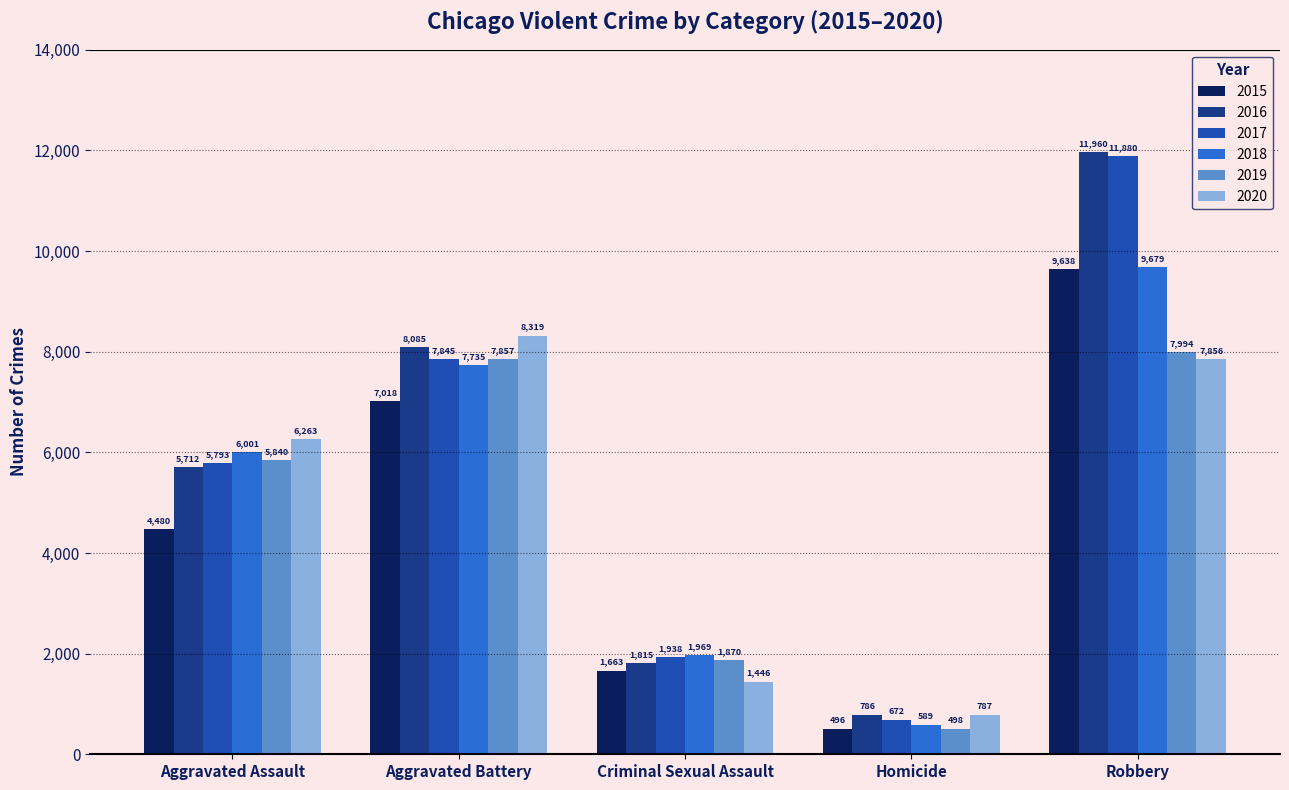

Reading left to right, transcribe all the data shown in this chart.

2015: 4480	7018	1663	496	9638
2016: 5712	8085	1815	786	11960
2017: 5793	7845	1938	672	11880
2018: 6001	7735	1969	589	9679
2019: 5840	7857	1870	498	7994
2020: 6263	8319	1446	787	7856